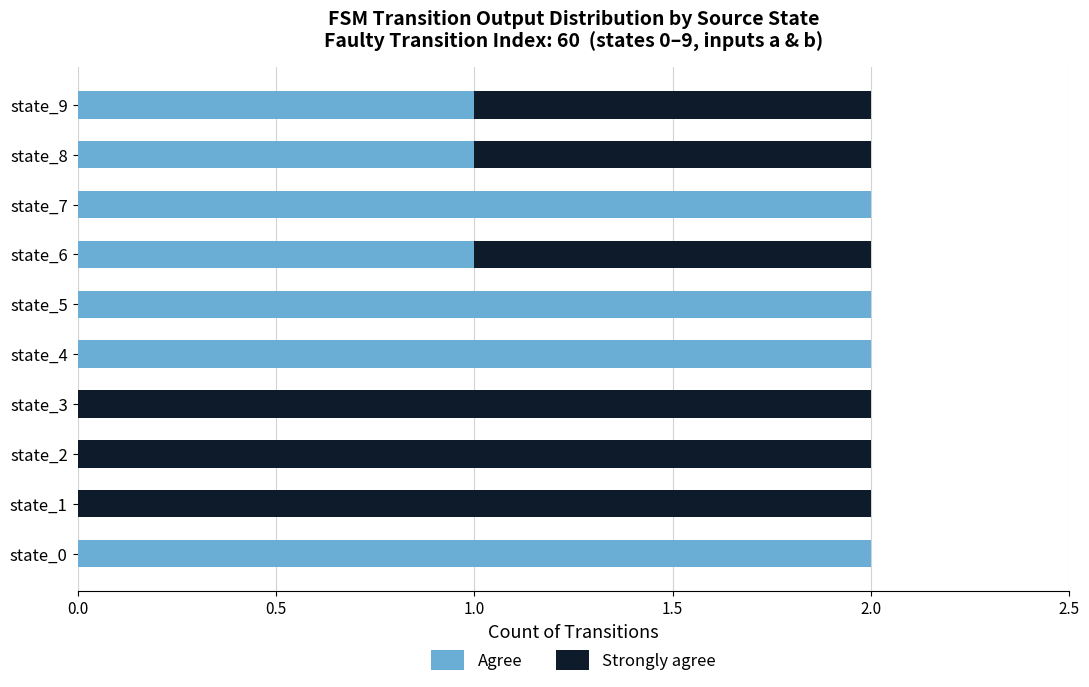

True or false: Agree has a value of 1 at state_1.

False